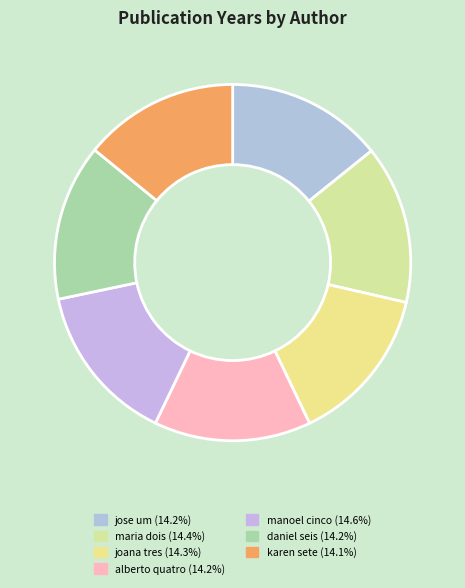

Approximately how many times larger is the value at joana tres compared to manoel cinco?

1.0